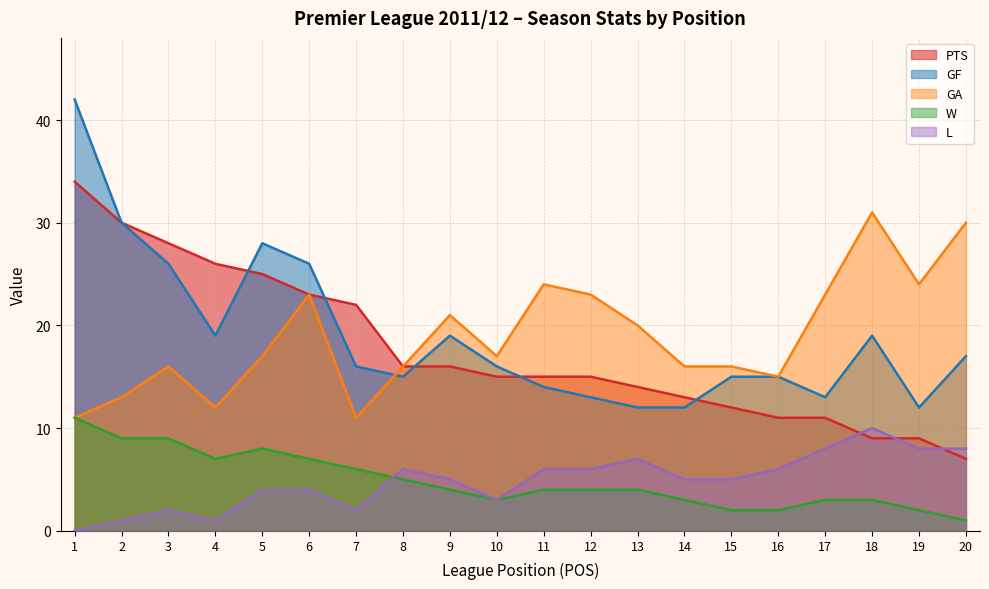

Which category has the highest value in the PTS series?

1